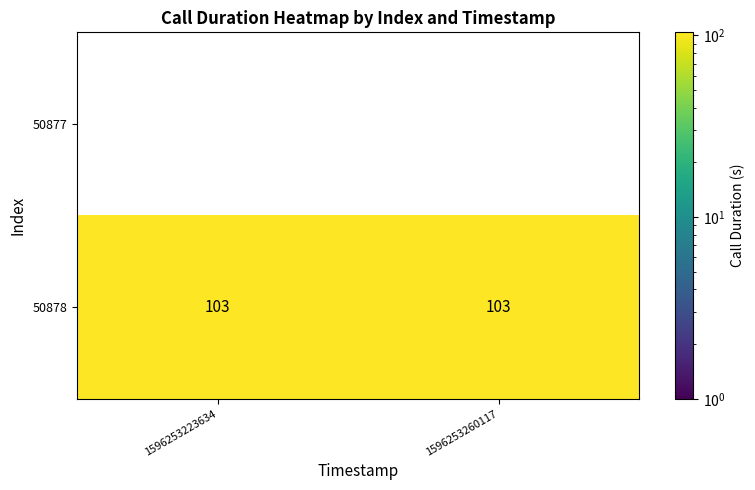

Rank the series at 1596253260117 from highest to lowest value.

50878, 50877